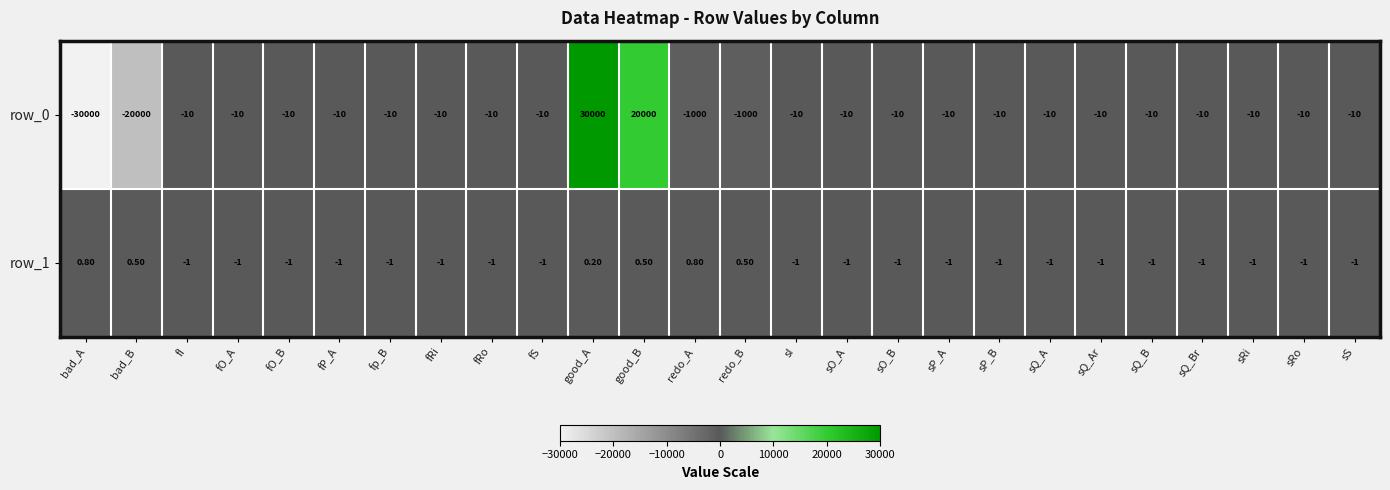

Is the value of row_1 at sO_A greater than the value of row_0 at bad_A?

Yes